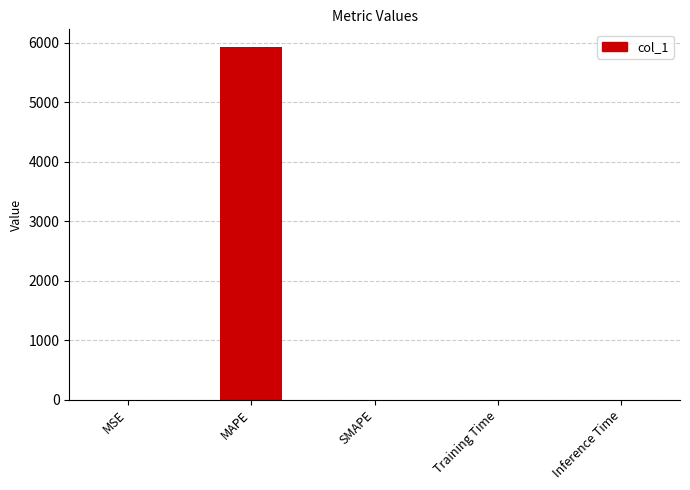

True or false: the data shows 0.0 at Training Time.

True